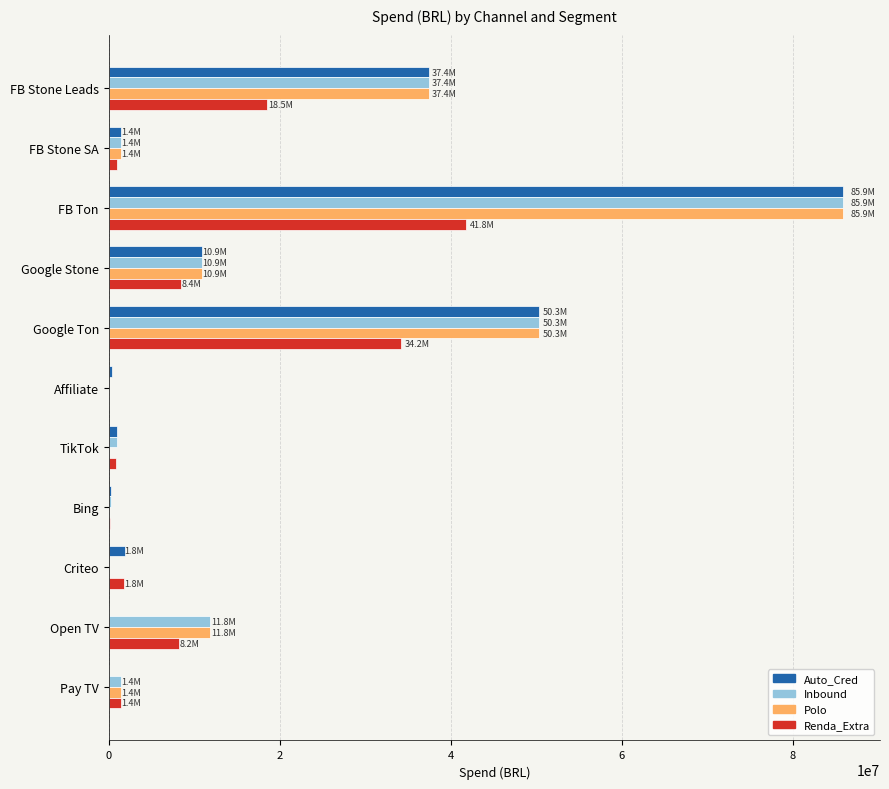

Between TikTok and Open TV, which series saw the biggest shift?

Polo